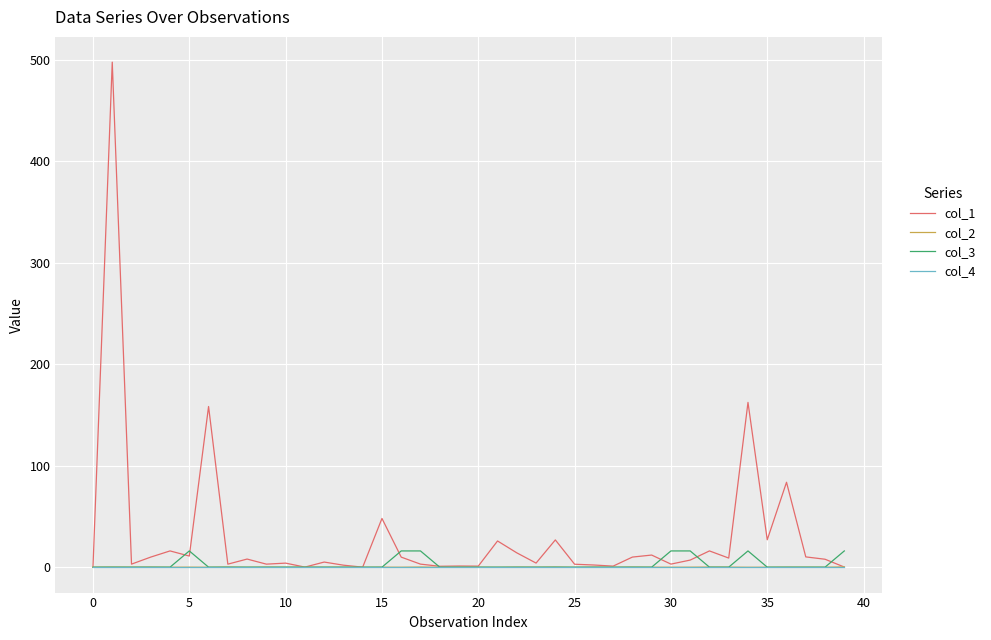

Which series has the largest total across all categories?

col_1